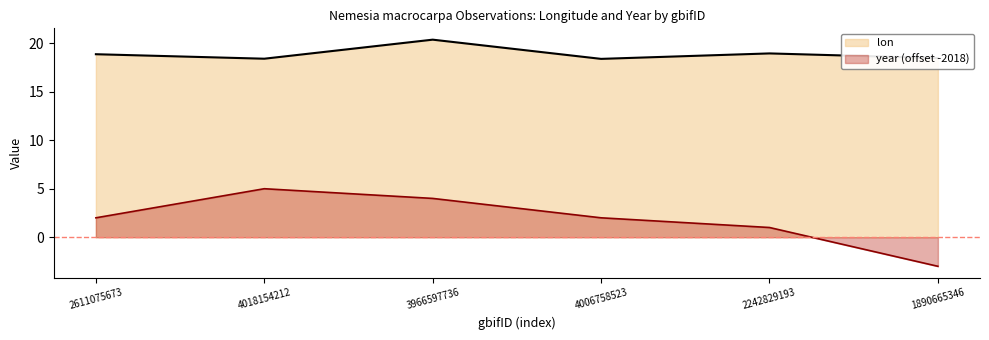

At how many categories does at least one series exceed 18?

6